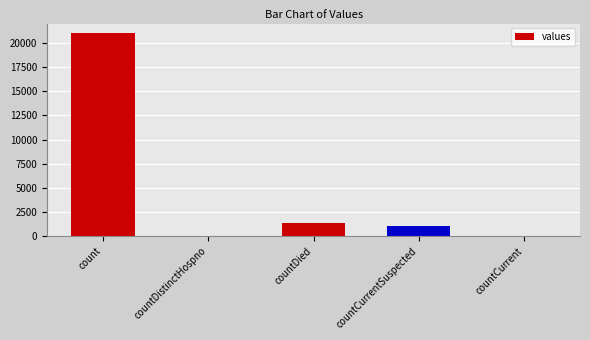

Does the chart contain stacked bars?

No